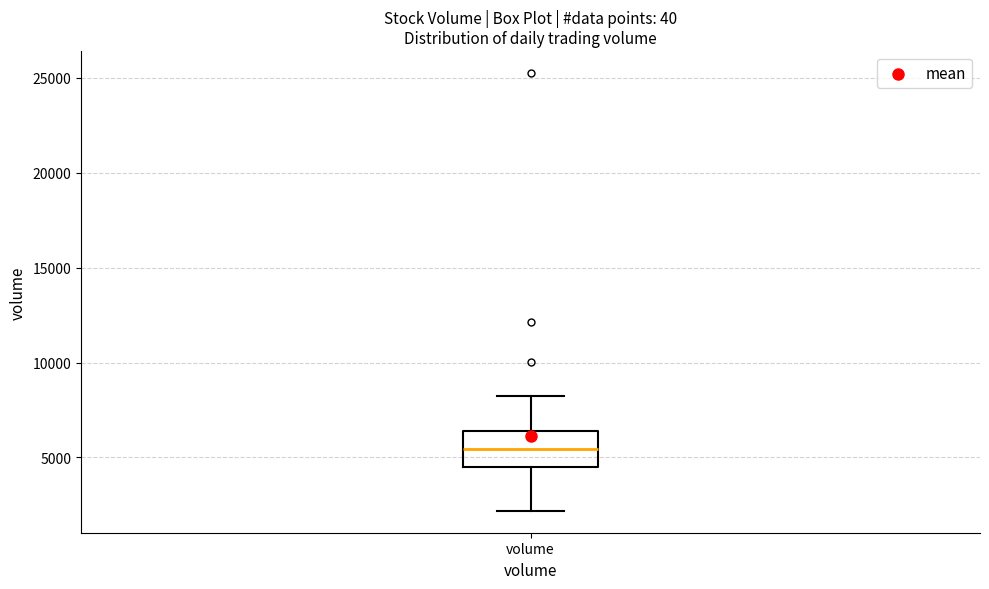

Transcribe this box plot: give where the median line is, the range the box spans, and where the two whiskers end, as read against the y-axis. The values are not printed on the chart, so give them approximately, as read against the axis.

median 5500, box 4500 to 6500, whiskers 2000 to 8000